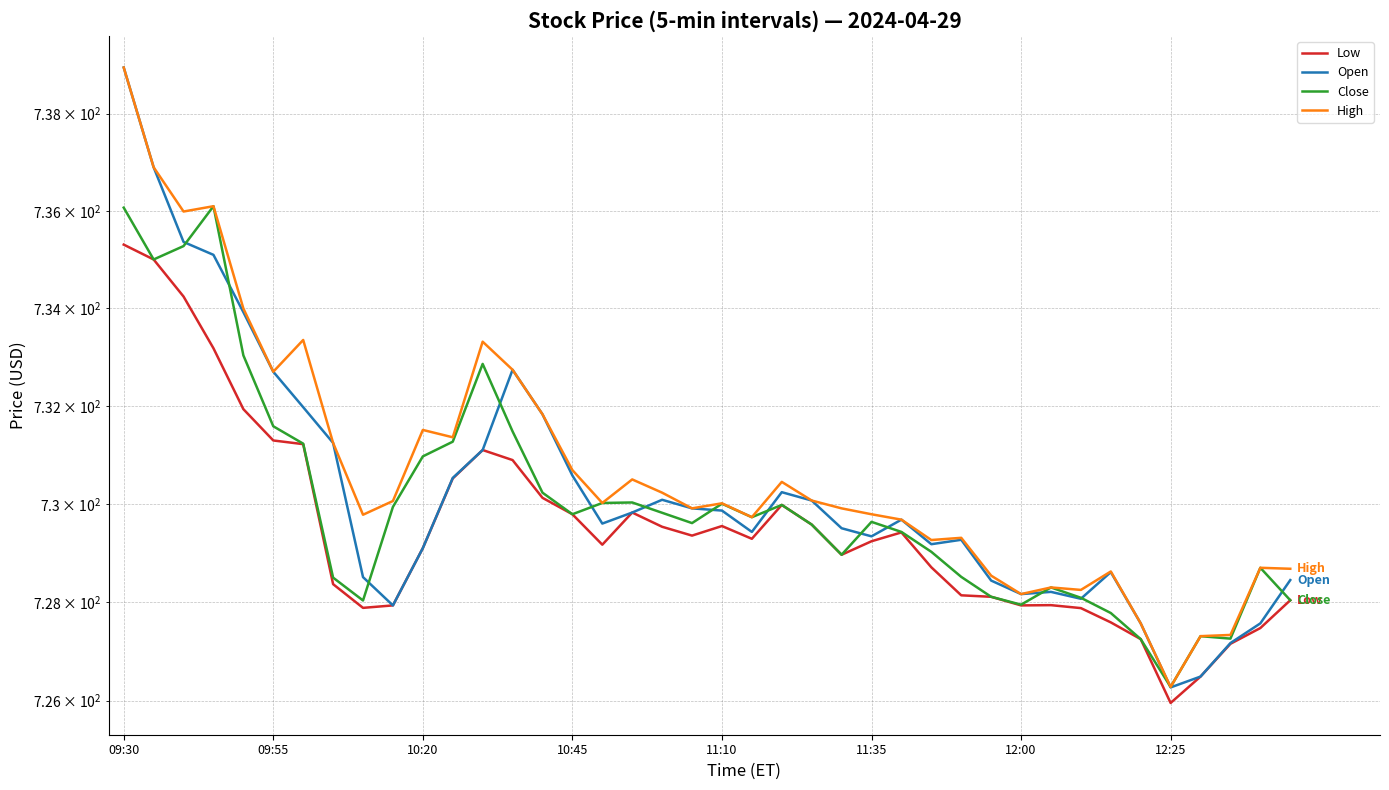

Which series changed the most between 11:10 and 15?

Open